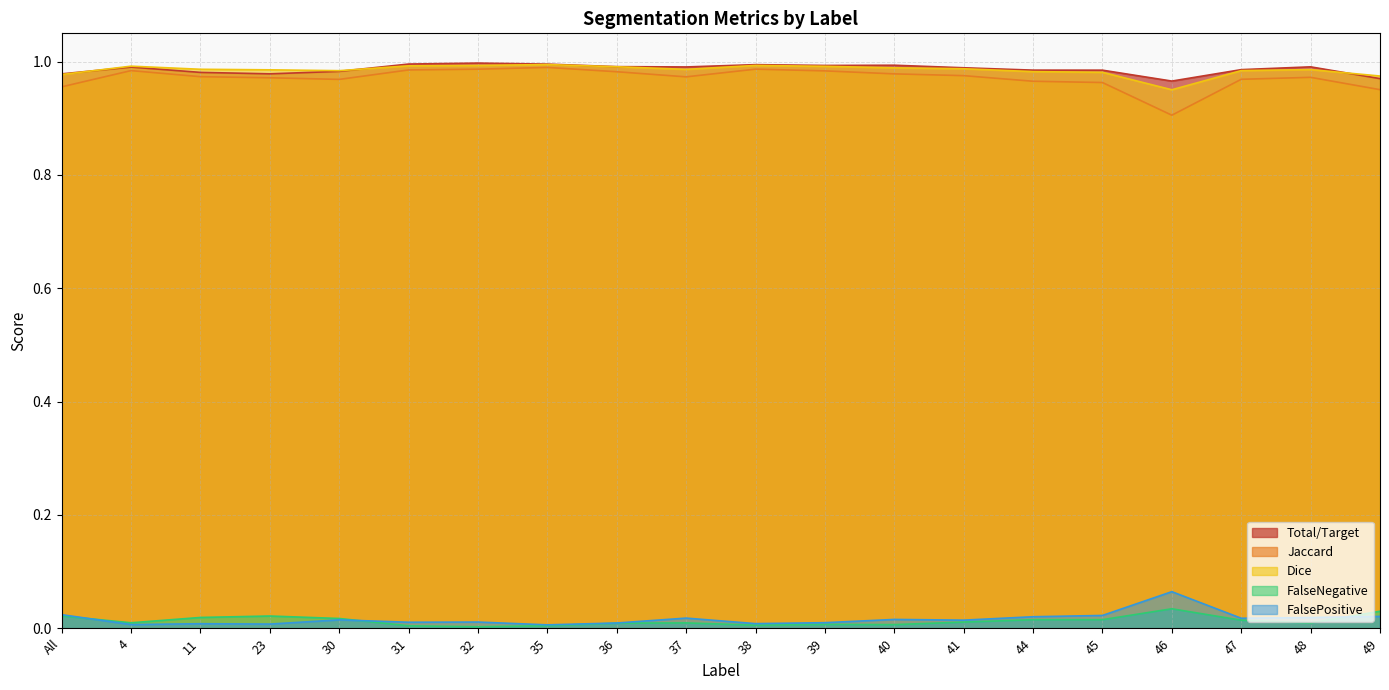

What is the average value of the Jaccard series?

1.0